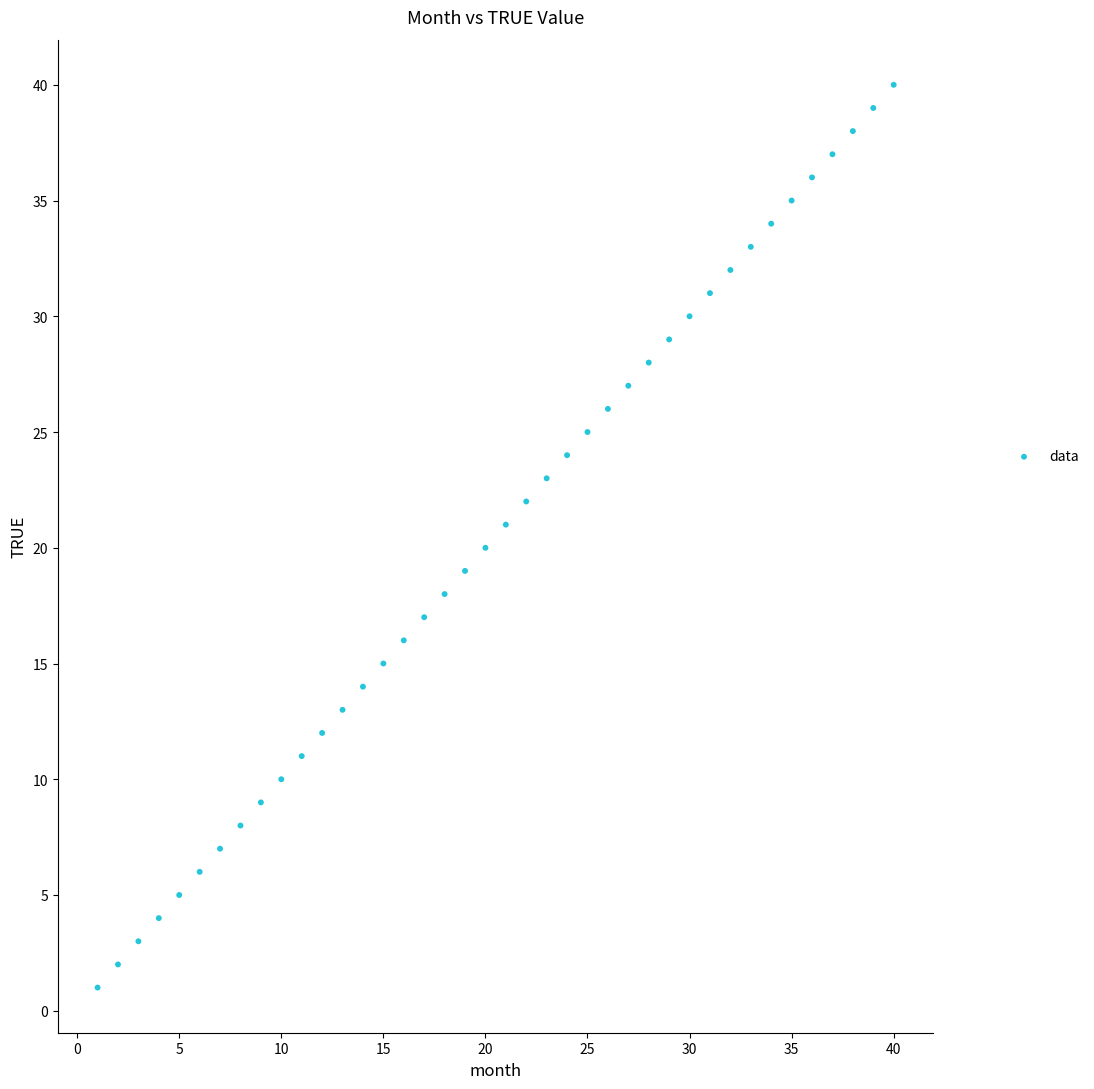

What is the range of X values (max minus min)?

39